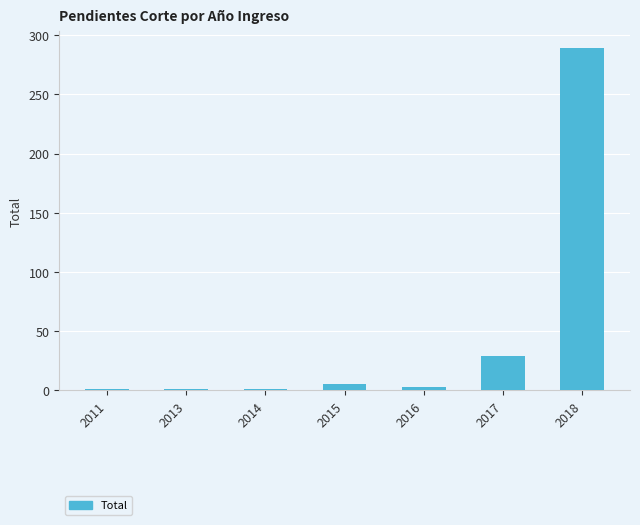

What is the sum of the values at 2016 and 2018?

292